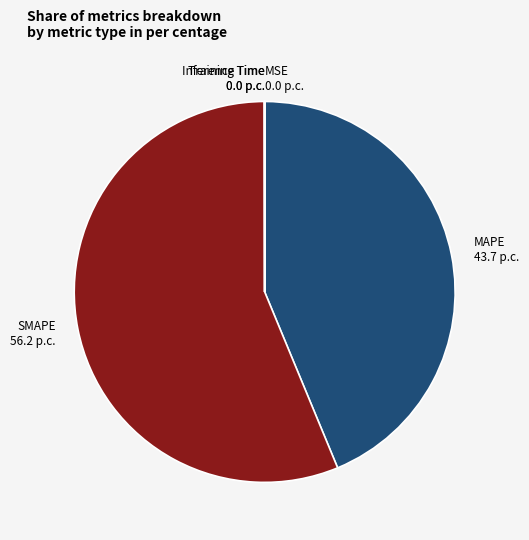

The SMAPE slice represents 64% of the pie. True or false?

False